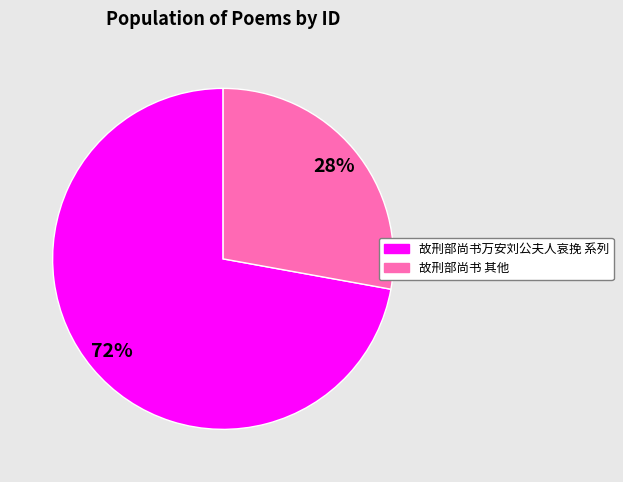

To the nearest percent, what is the average slice percentage?

50%